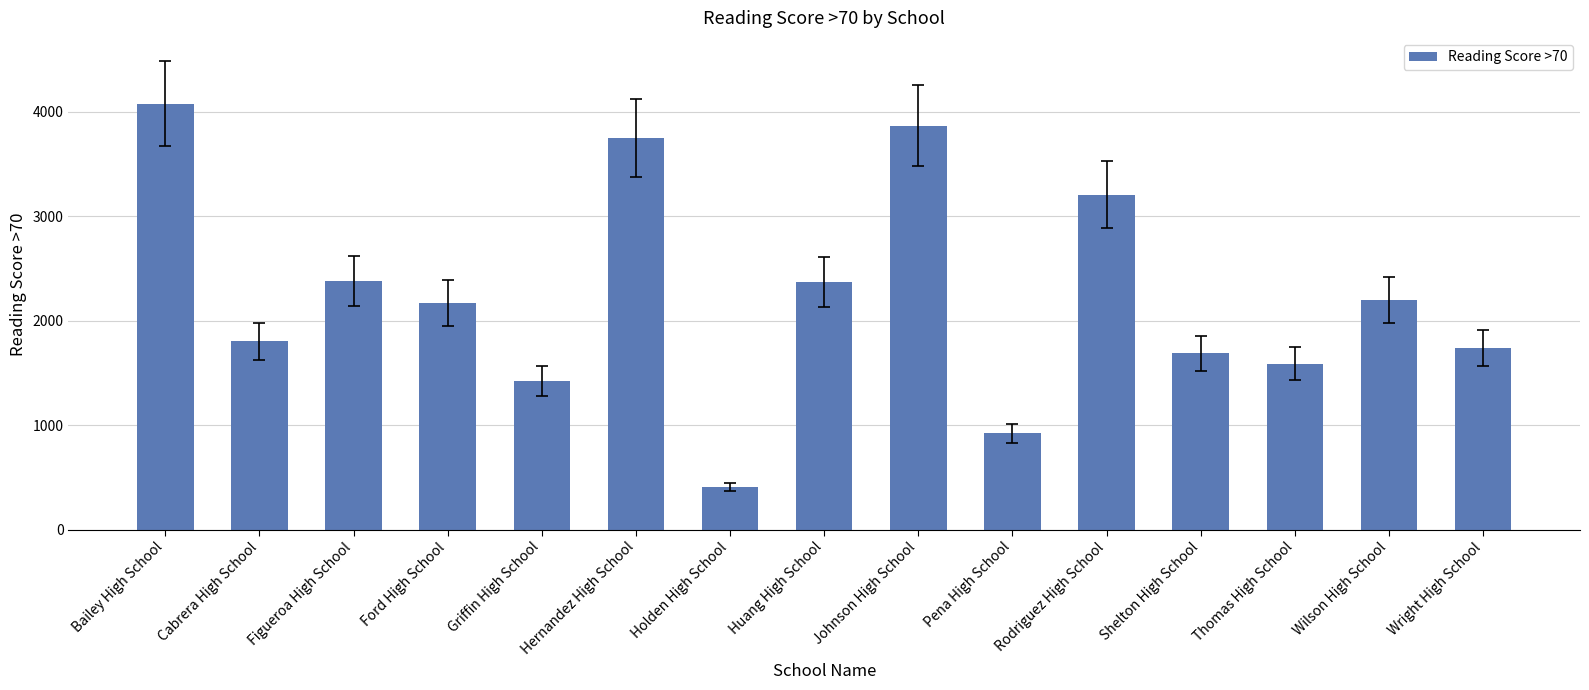

What is the greatest value displayed?

4077